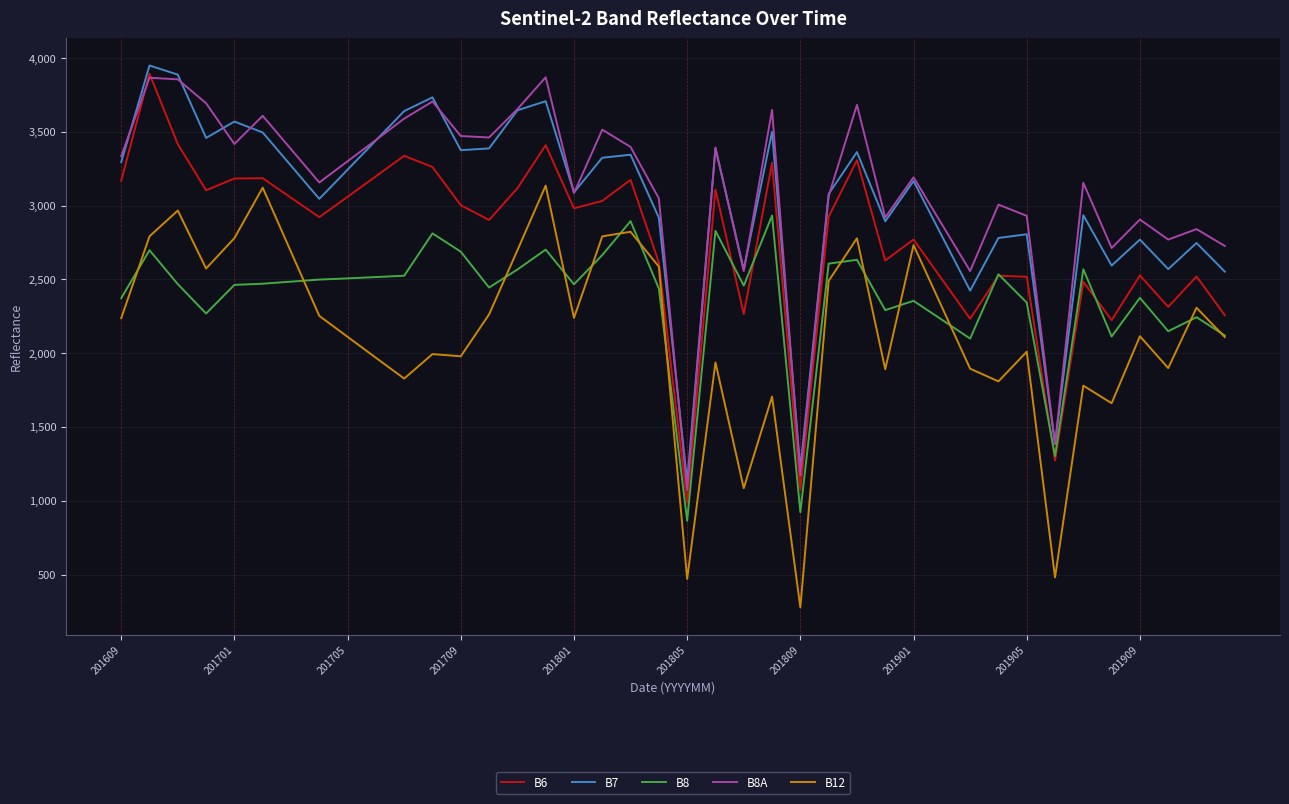

True or false: B12 and B7 intersect in this chart.

False